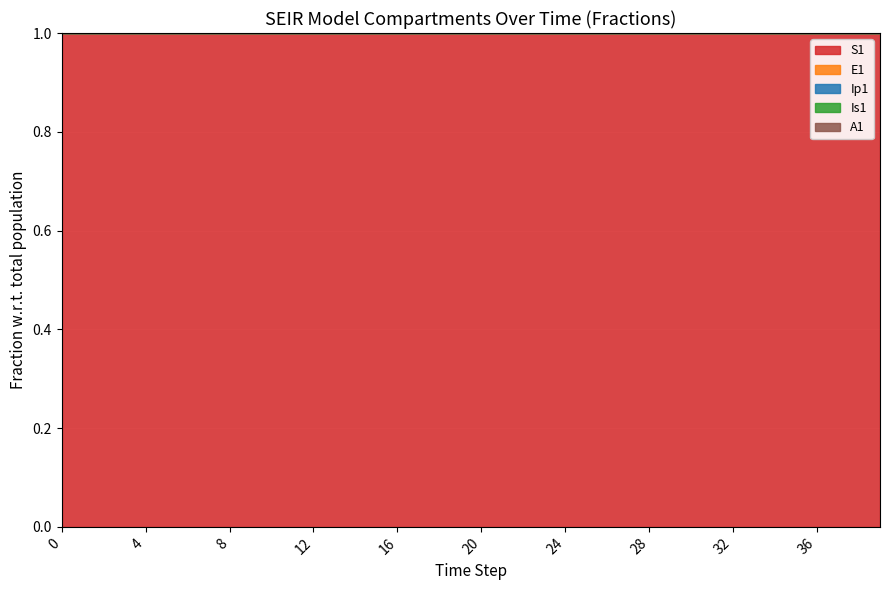

Is the value of S1 at 32 greater than the value of Ip1 at 30?

No